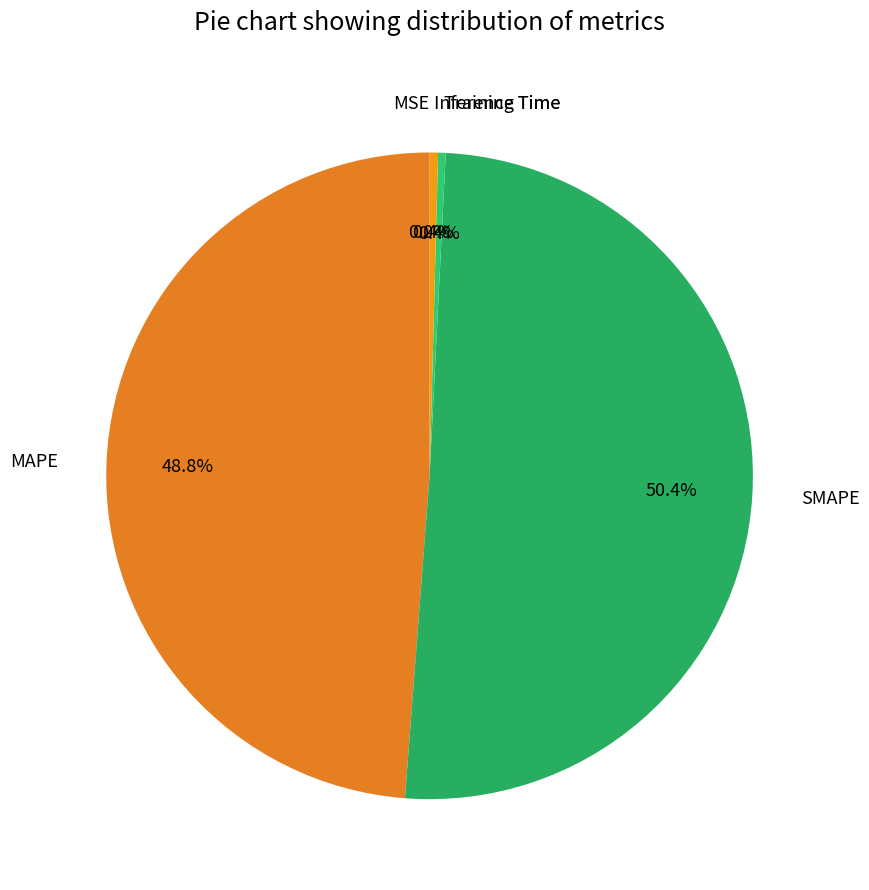

What percentage is NOT represented by Inference Time?

99.6%